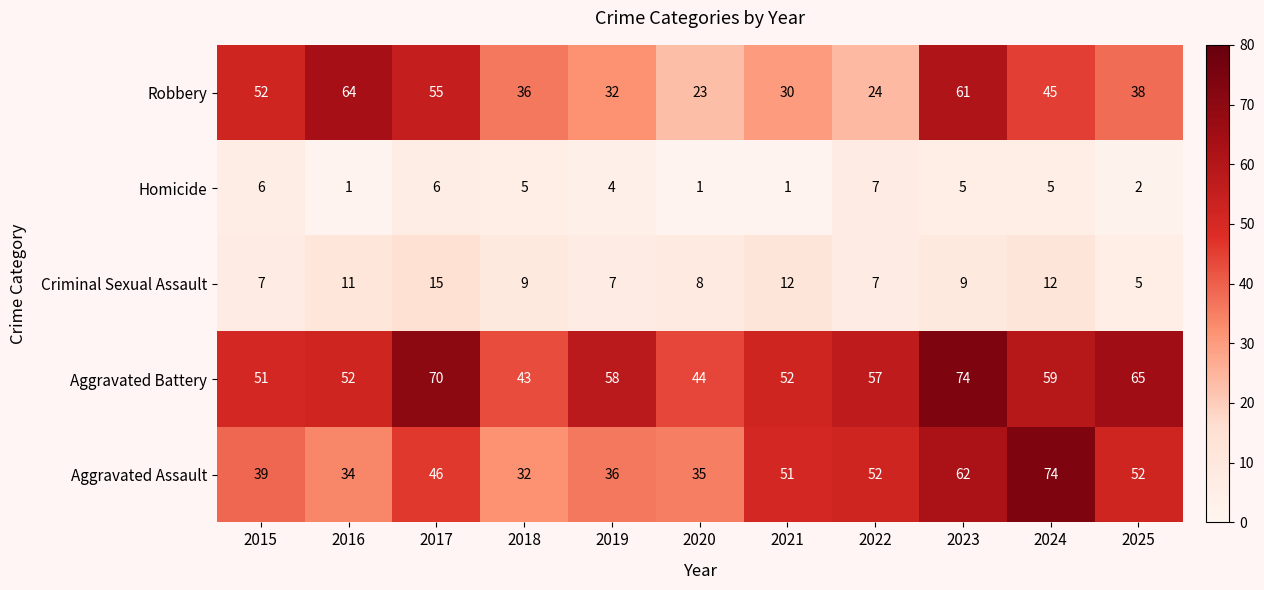

At 2015, list the series in order from largest to smallest.

Robbery, Aggravated Battery, Aggravated Assault, Criminal Sexual Assault, Homicide